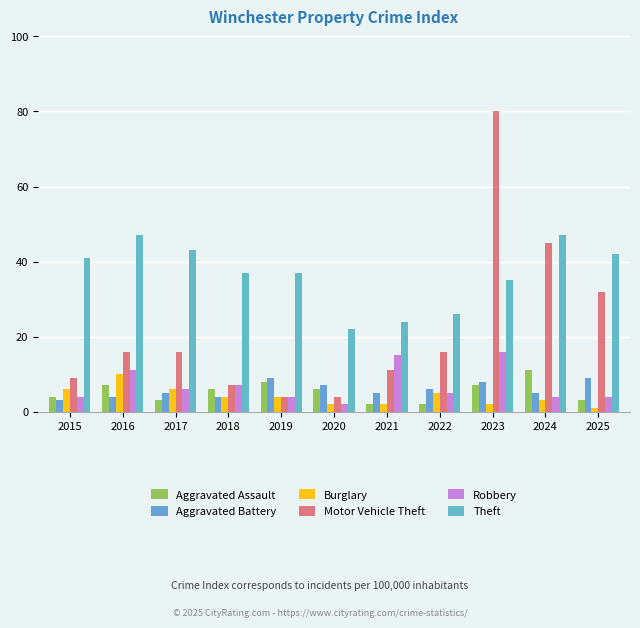

What is the smallest value displayed?

1